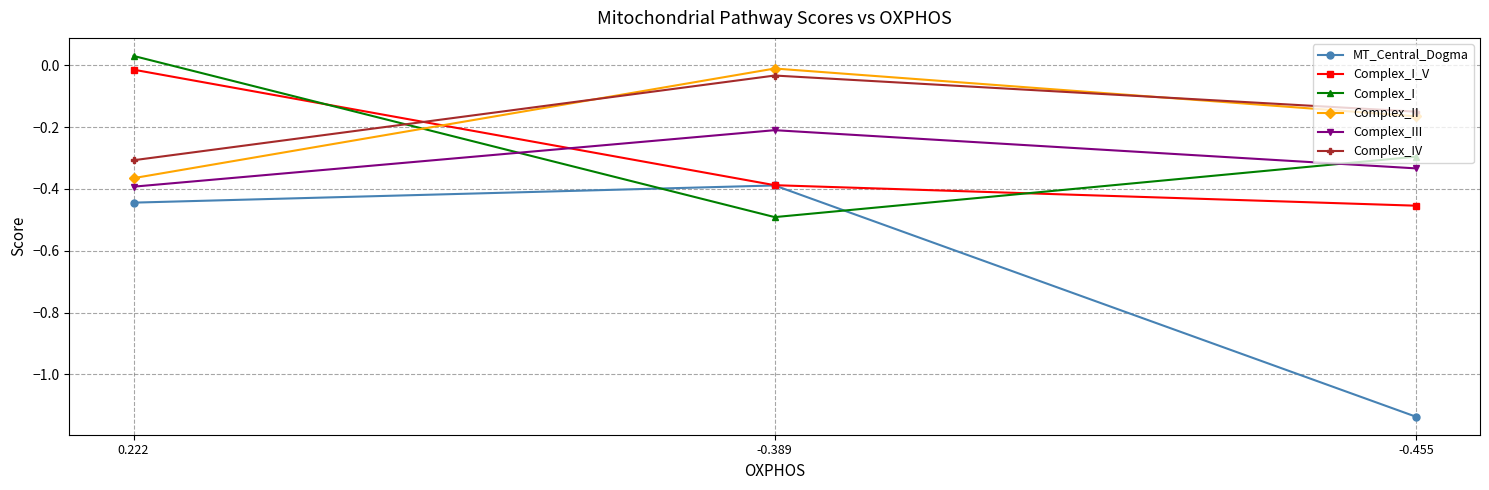

True or false: Complex_IV has a value of -0.2 at -0.455.

True